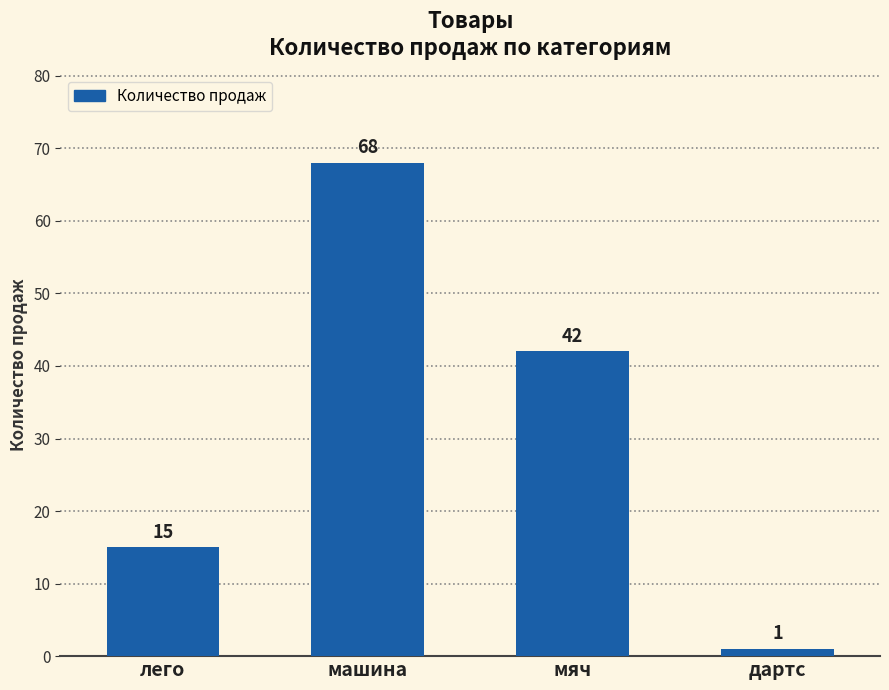

What position from the right is лего?

4